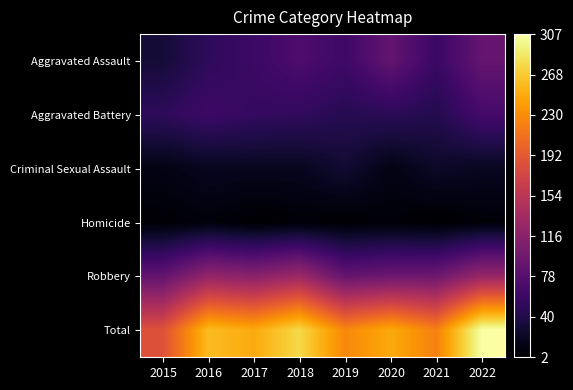

Is the value of Aggravated Assault at 2018 greater than the value of Criminal Sexual Assault at 2019?

Yes